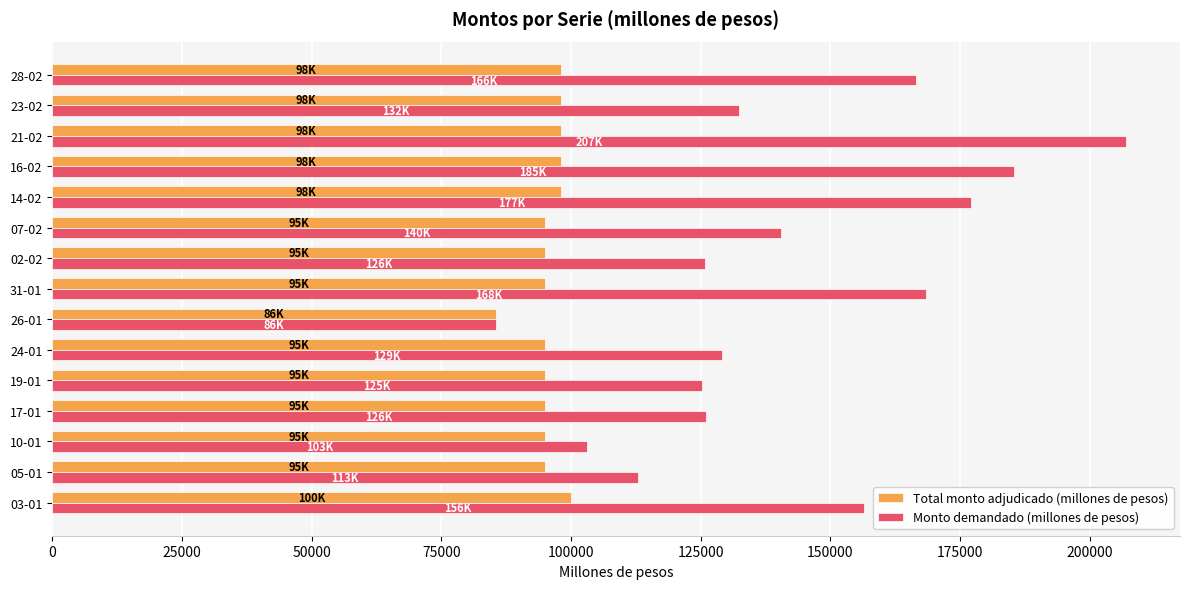

At which label is Monto demandado (millones de pesos) closest to 146250?

07-02